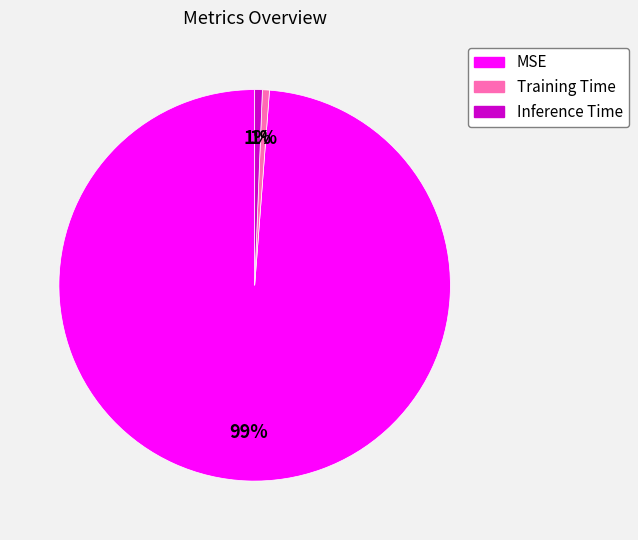

To the nearest percent, what percentage of the pie is Inference Time?

1%